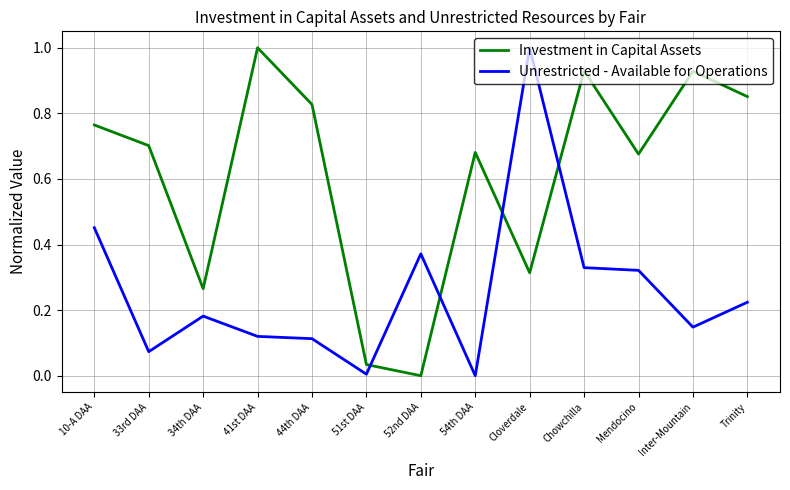

What are all the series names shown in the legend?

Investment in Capital Assets, Unrestricted - Available for Operations